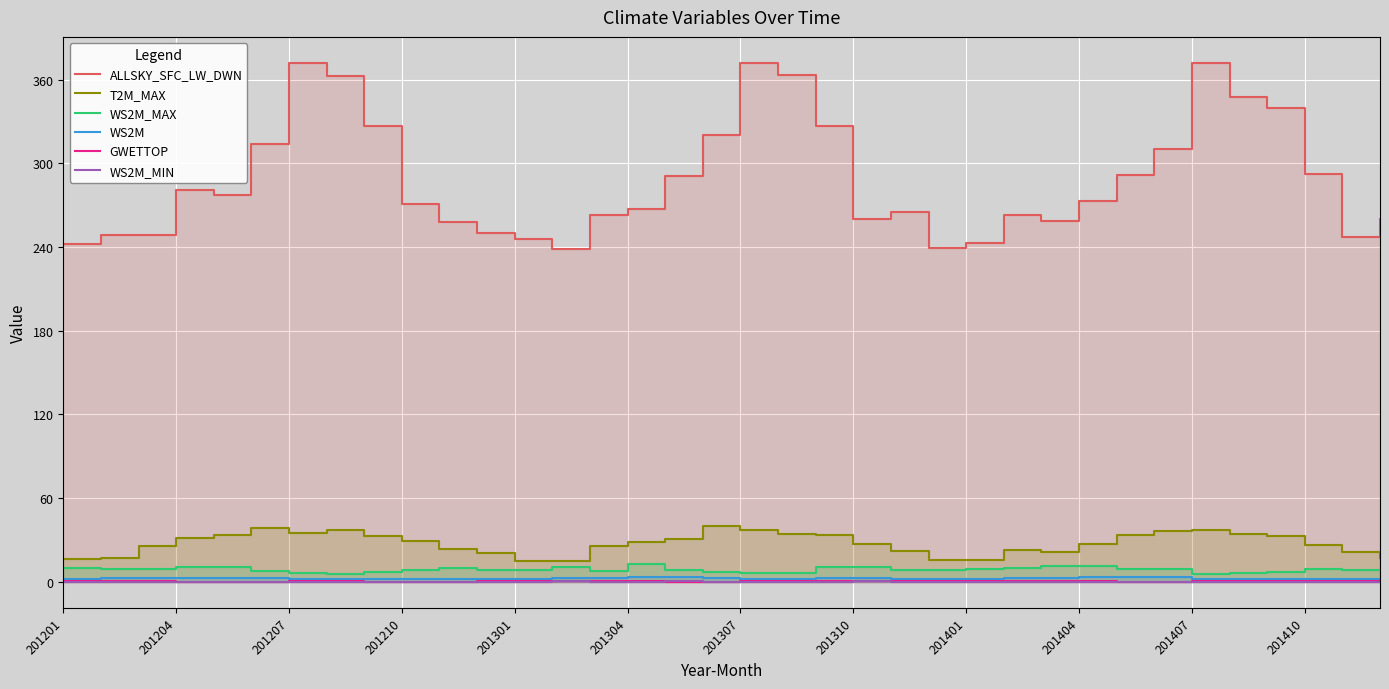

How many categories are shown in the chart?

36